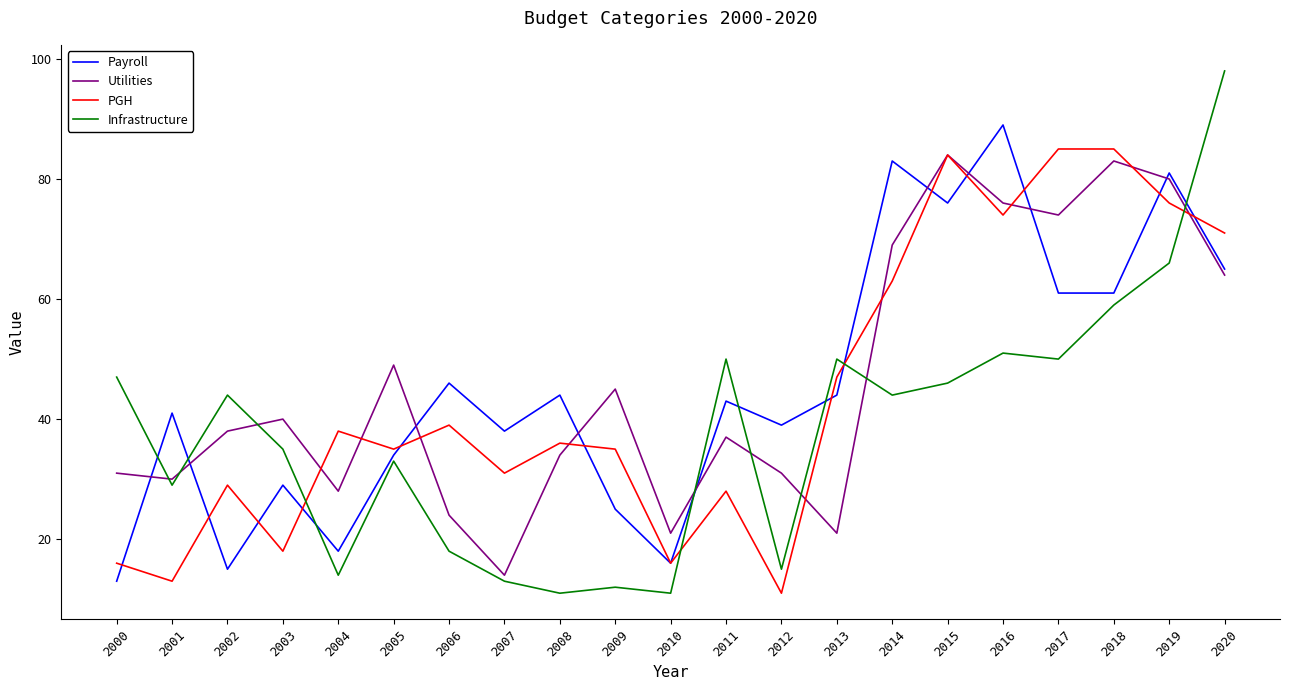

Where is PGH nearest to the value 48?

2013